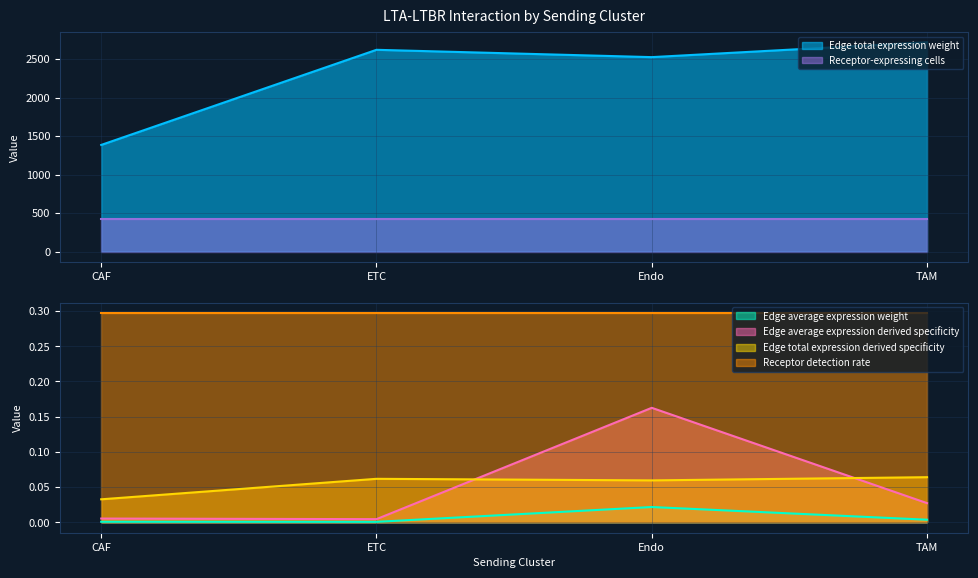

True or false: Edge total expression weight and Receptor-expressing cells cross at least once.

False